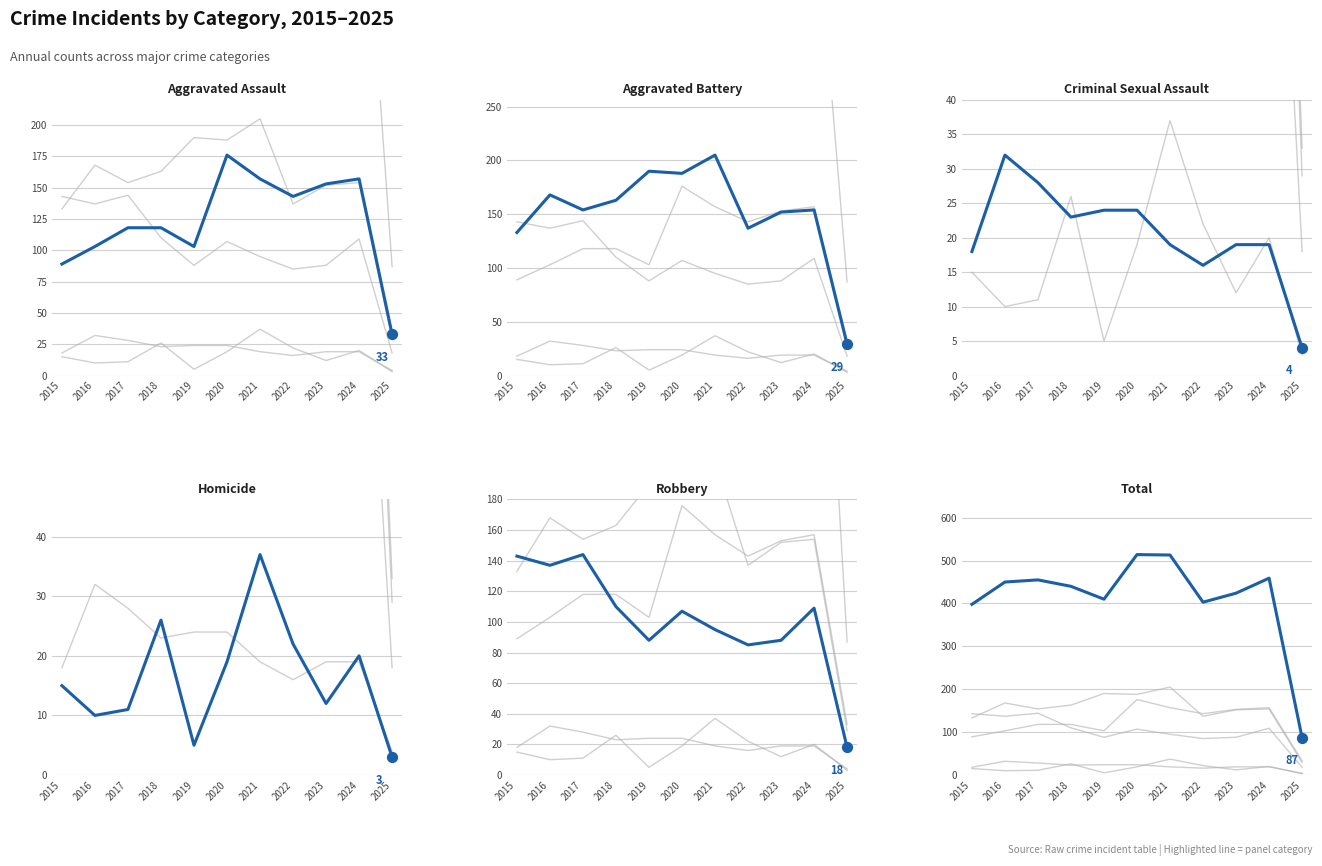

Which series has the largest total across all categories?

Total